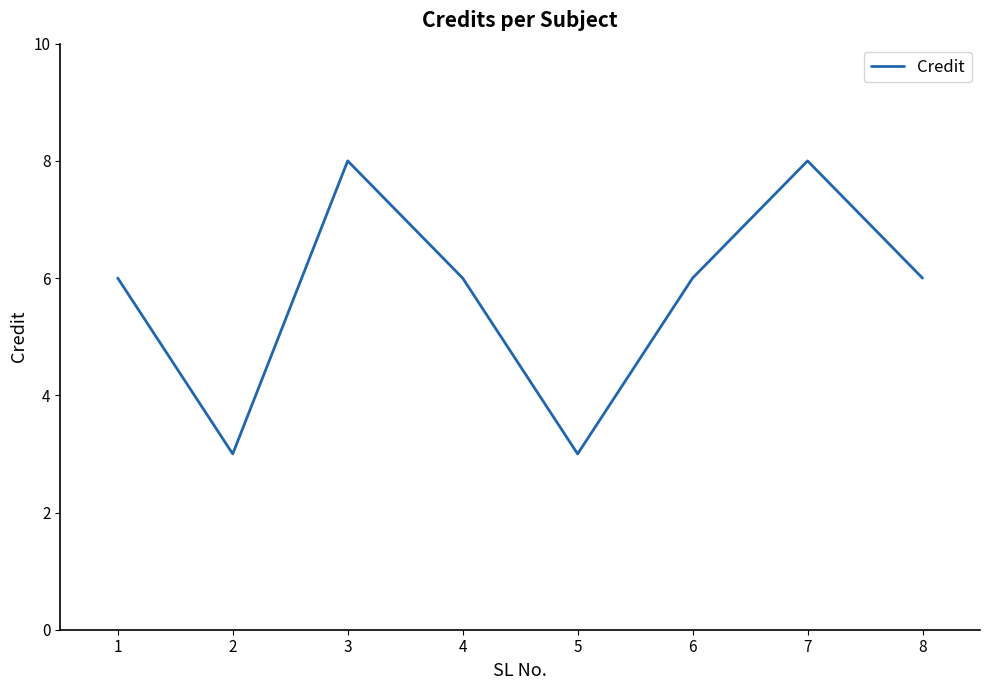

What is the minimum value shown in the chart?

3